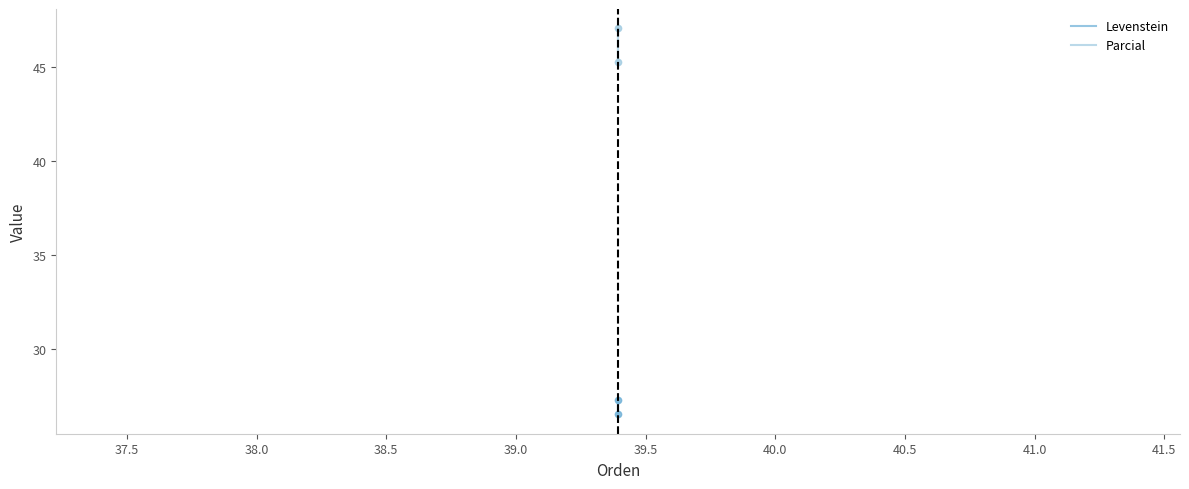

Which series has the largest total across all categories?

Parcial